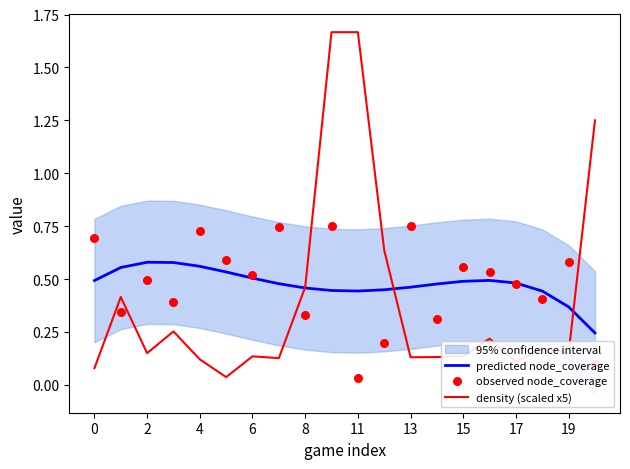

What is the total value across all series at 15?

1.4